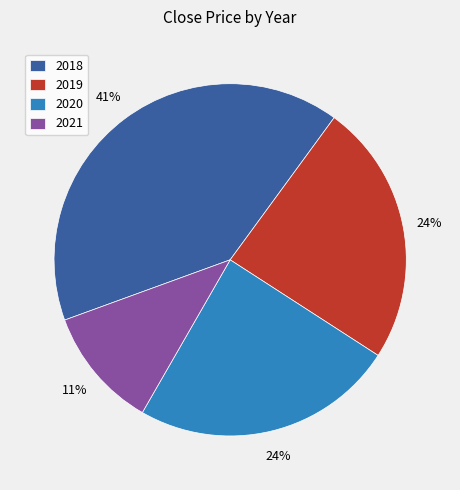

Is there any slice that represents more than half of the pie?

No